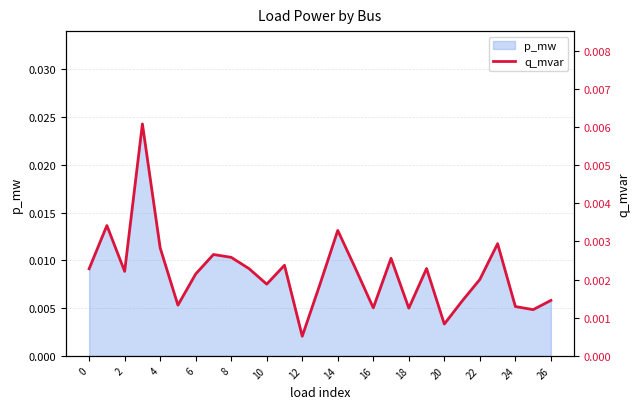

Where is p_mw nearest to the value 0?

12